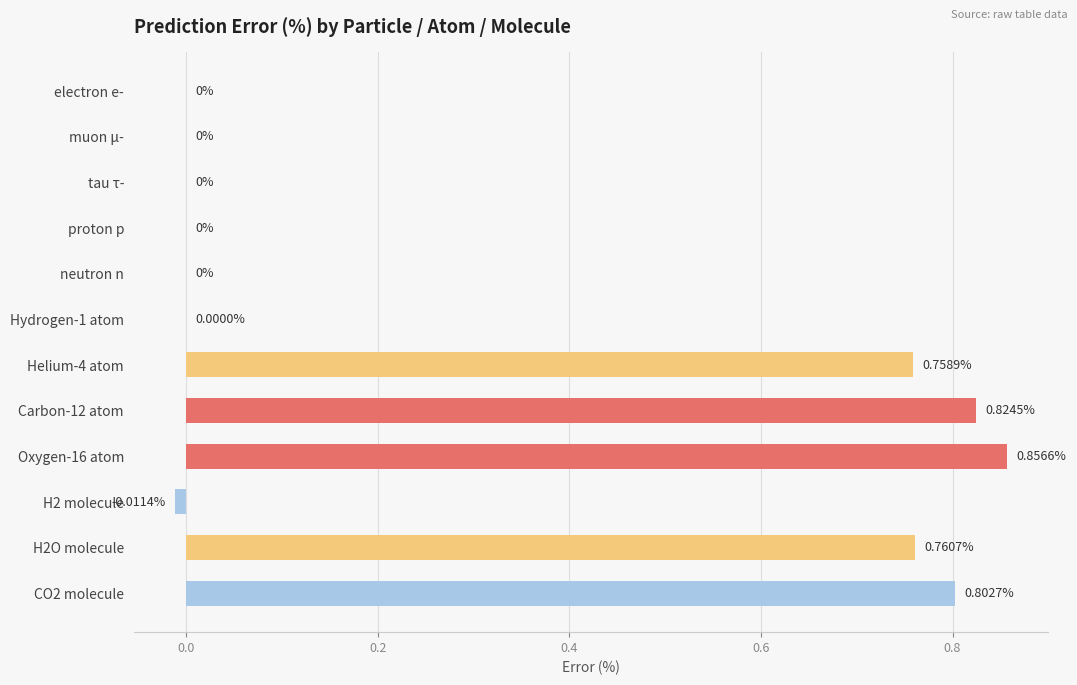

What is the sum of the values at Helium-4 atom and Carbon-12 atom?

1.6